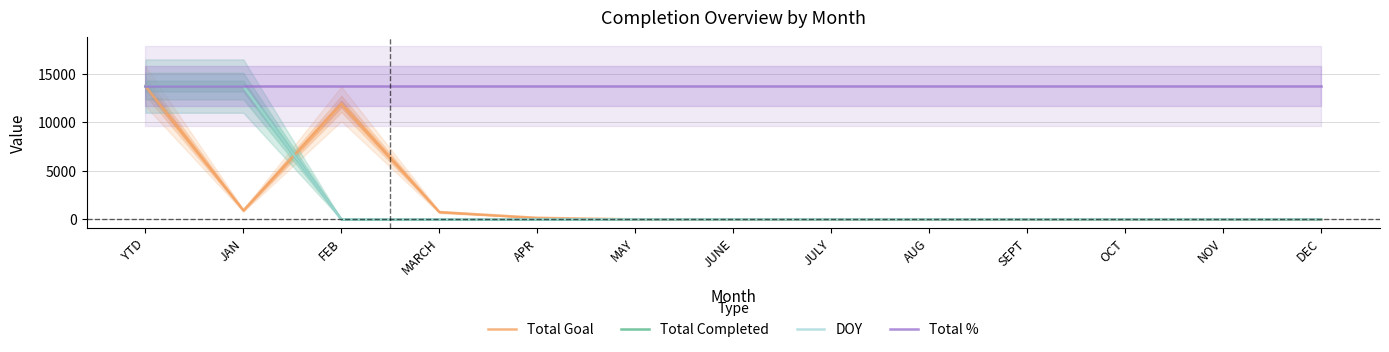

True or false: Total Goal and DOY cross at least once.

True